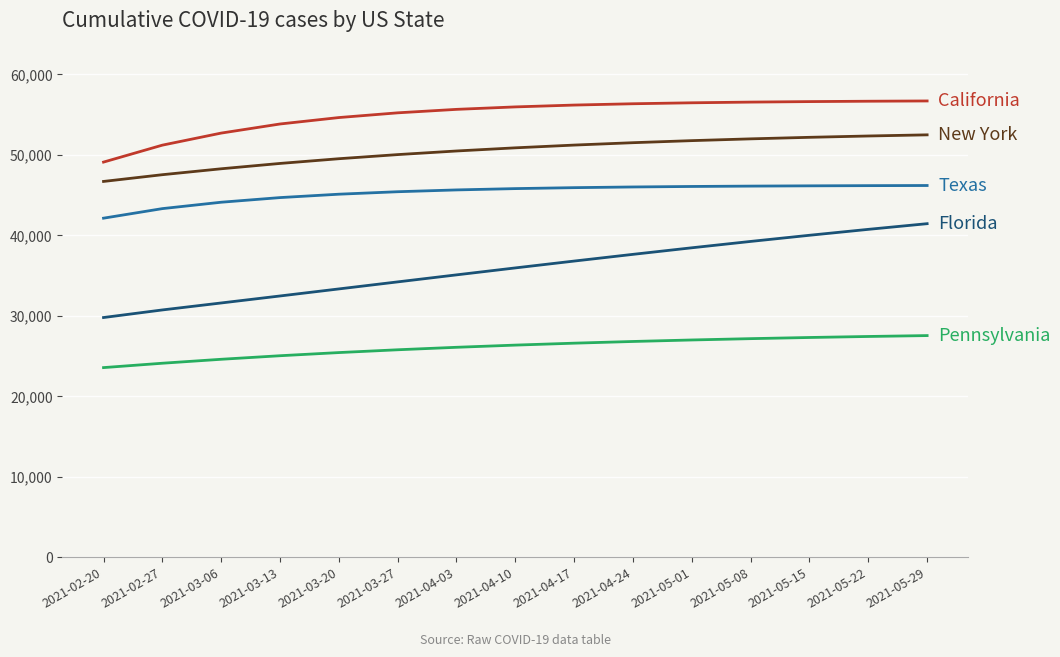

What is the total value across all series at 2021-04-17?

216622